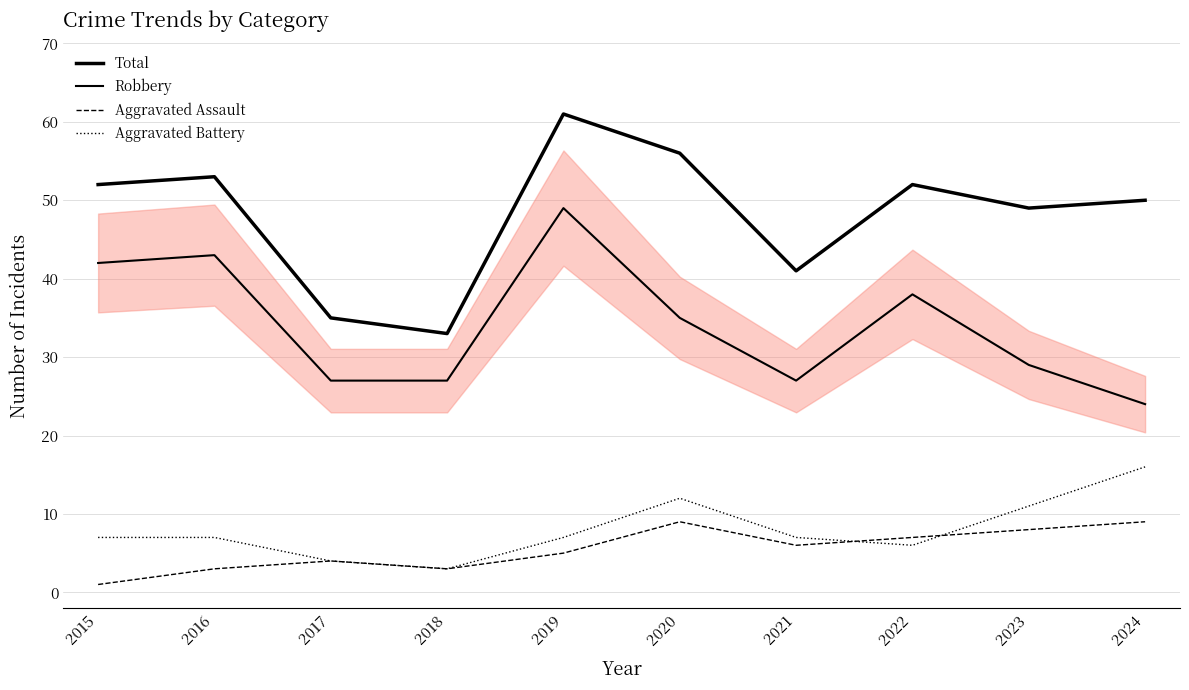

Which category has the lowest value in the Aggravated Battery series?

2018